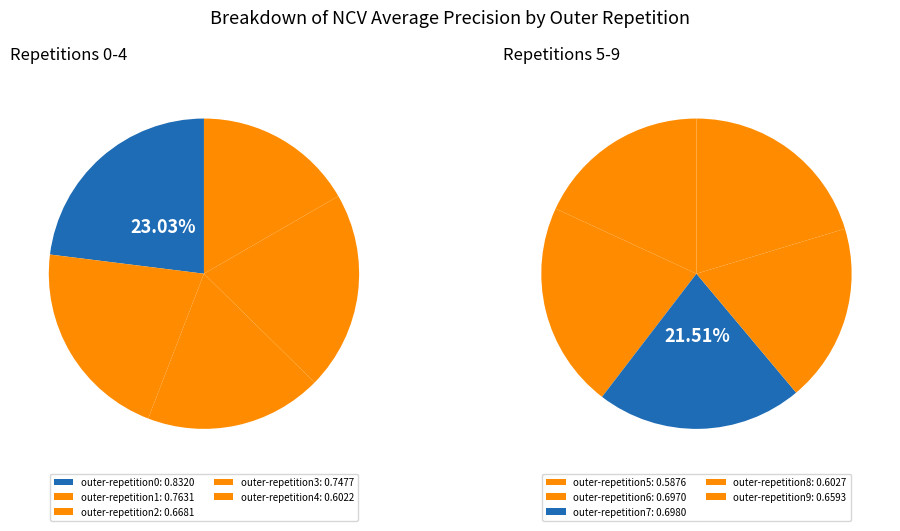

Which category has the smallest portion of the pie?

outer-repetition5